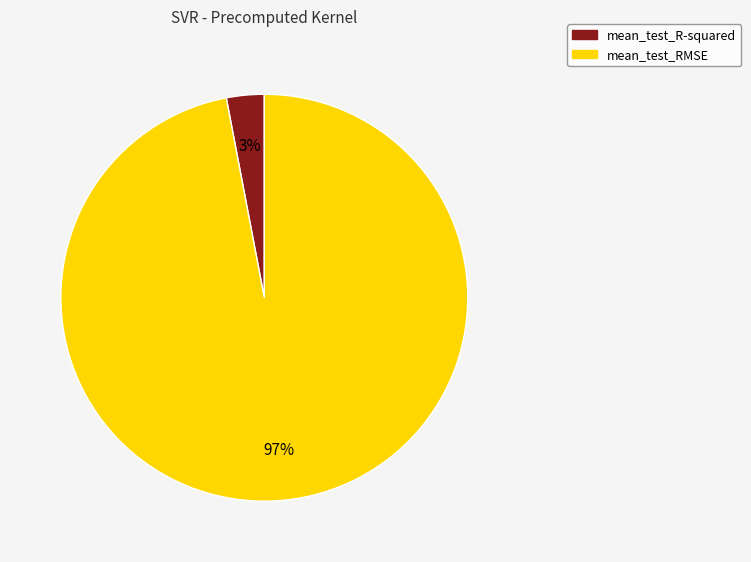

How many slices are in this pie chart?

2